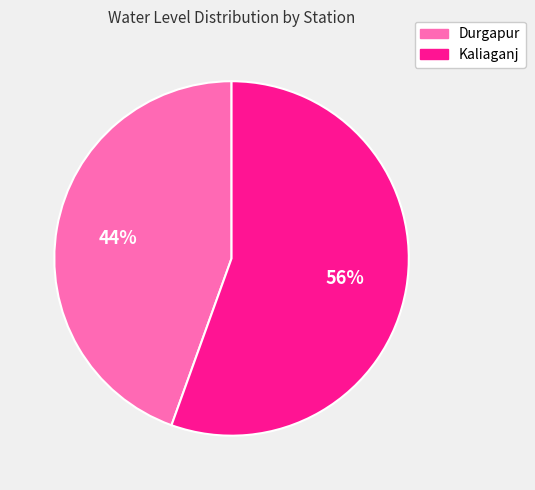

Do Kaliaganj and Durgapur together represent more than half of the pie?

Yes